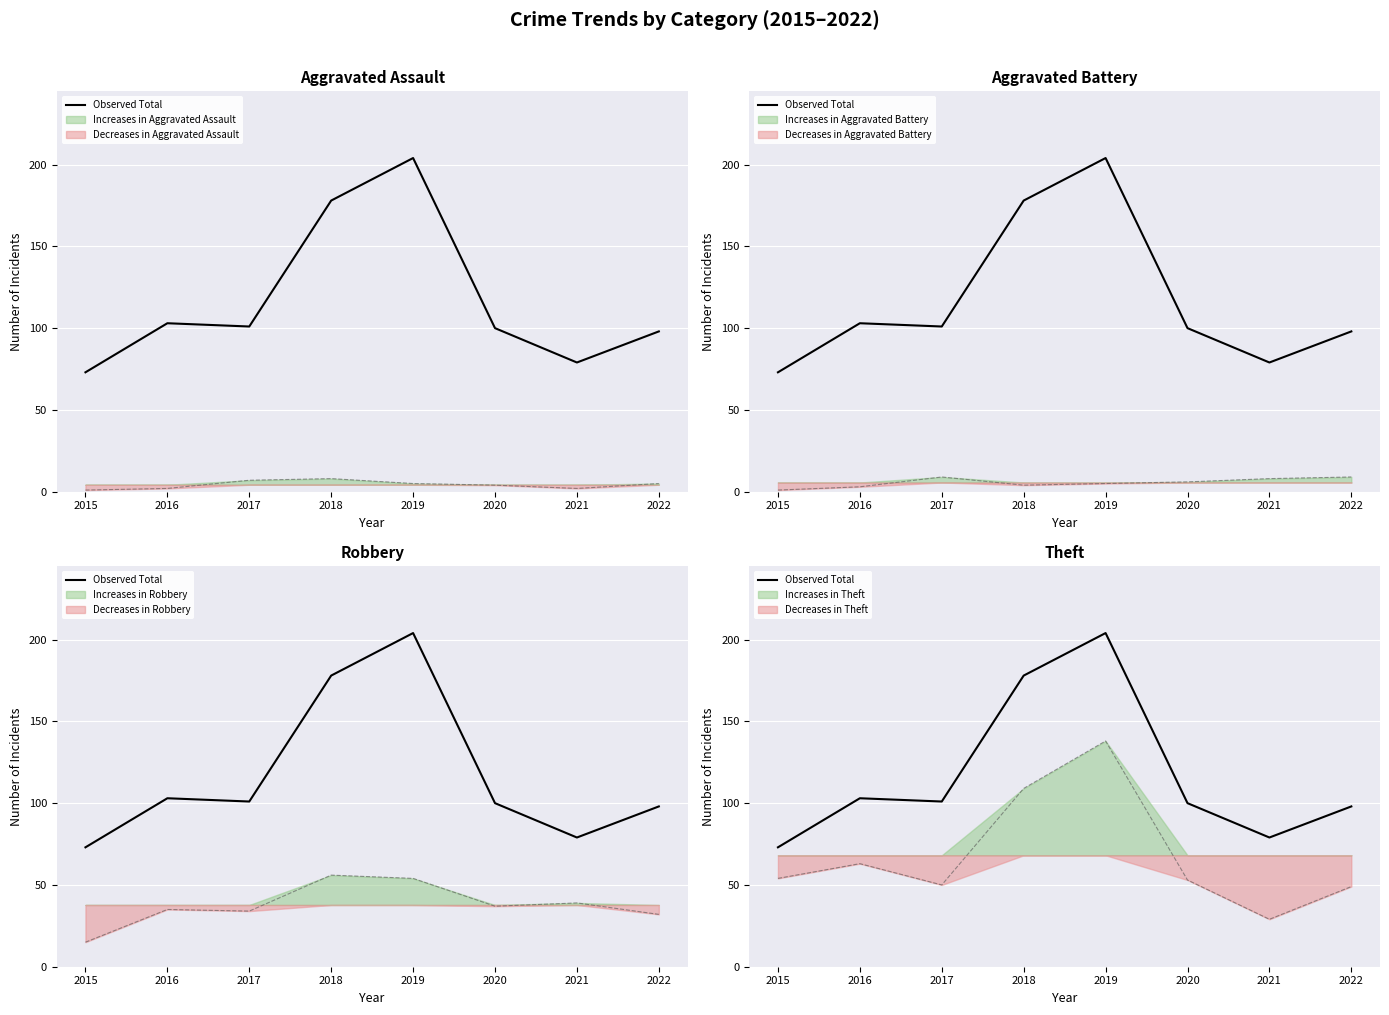

True or false: the data shows 49 at 2021.

False